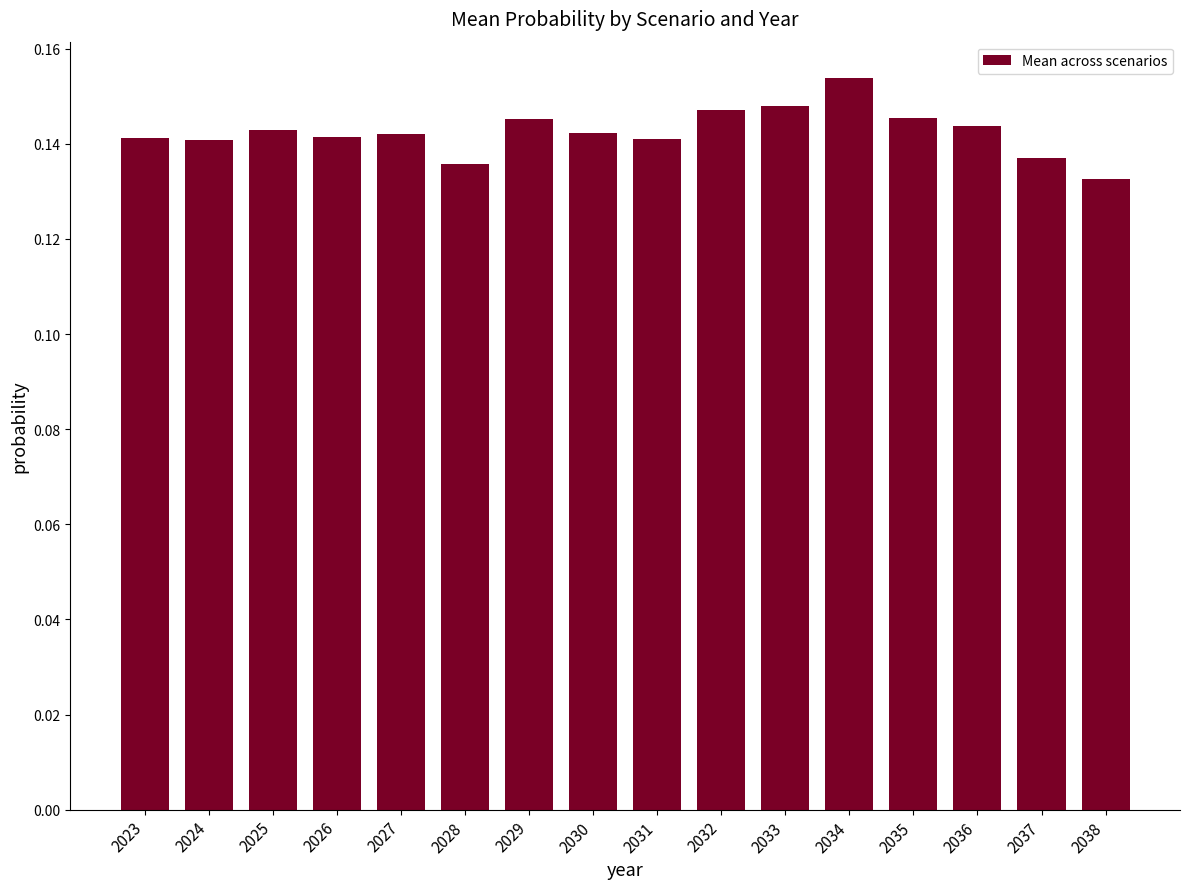

Which has a higher value, 2030 or 2032?

2032